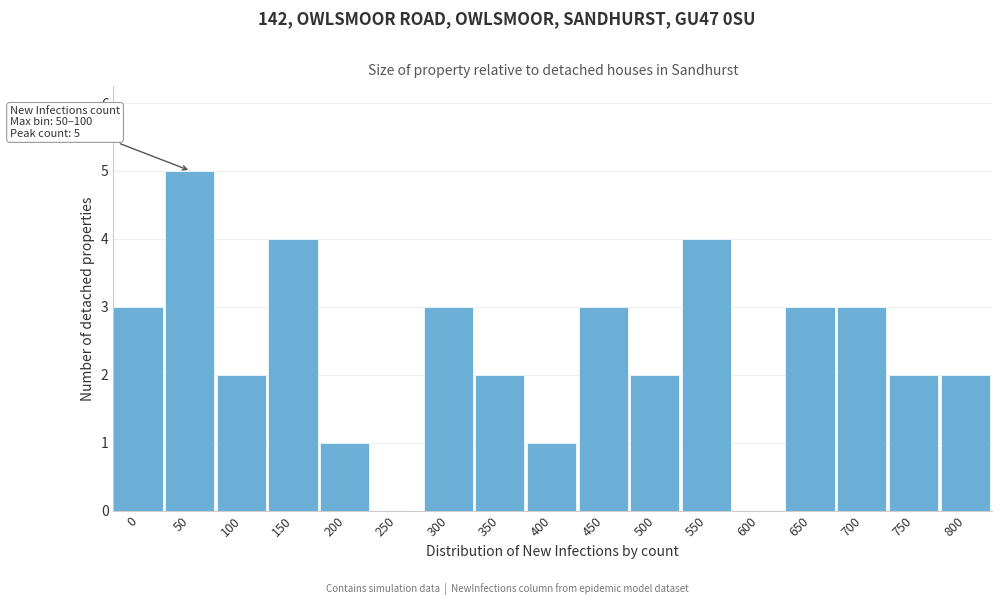

Reading left to right, transcribe all the data shown in this chart.

0=3	50=5	100=2	150=4	200=1	250=0	300=3	350=2	400=1	450=3	500=2	550=4	600=0	650=3	700=3	750=2	800=2